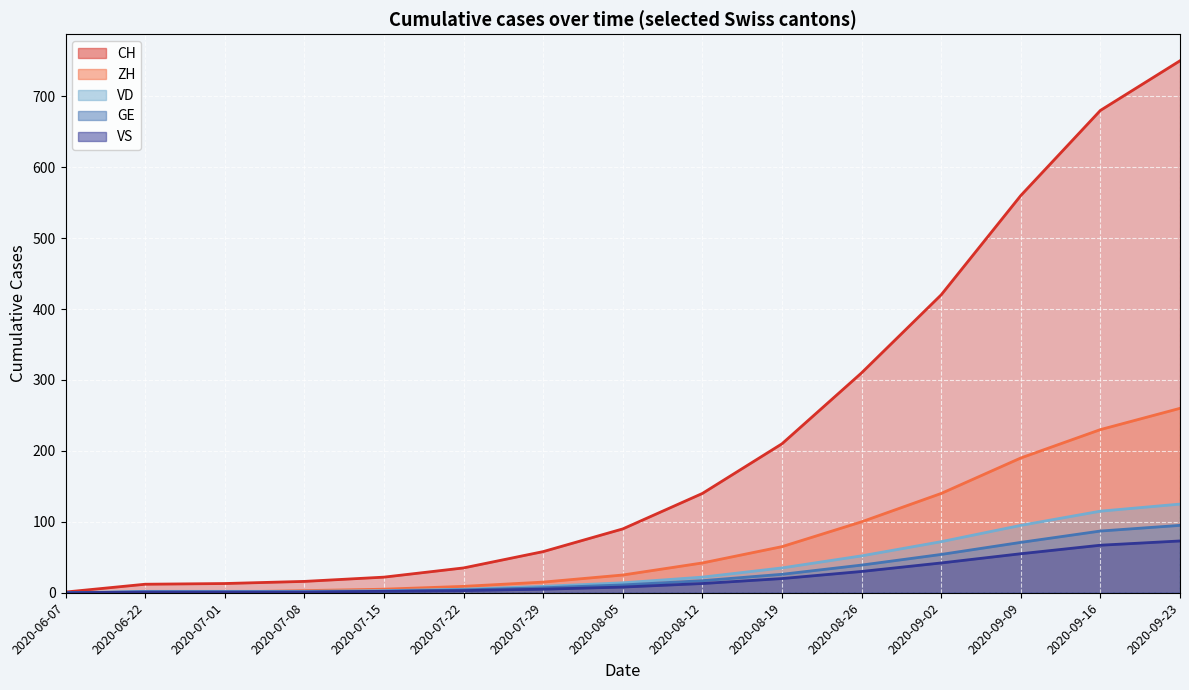

Reading right to left, transcribe all the data shown in this chart.

CH: 750	680	560	420	310	210	140	90	58	35	22	16	13	12	1
ZH: 260	230	190	140	100	65	42	25	15	9	5	3	1	0	0
VD: 125	115	95	72	52	35	22	14	9	5	3	2	2	2	0
GE: 95	87	71	54	39	26	17	11	7	4	2	1	1	1	0
VS: 73	67	55	42	30	20	13	8	5	3	2	1	1	1	0